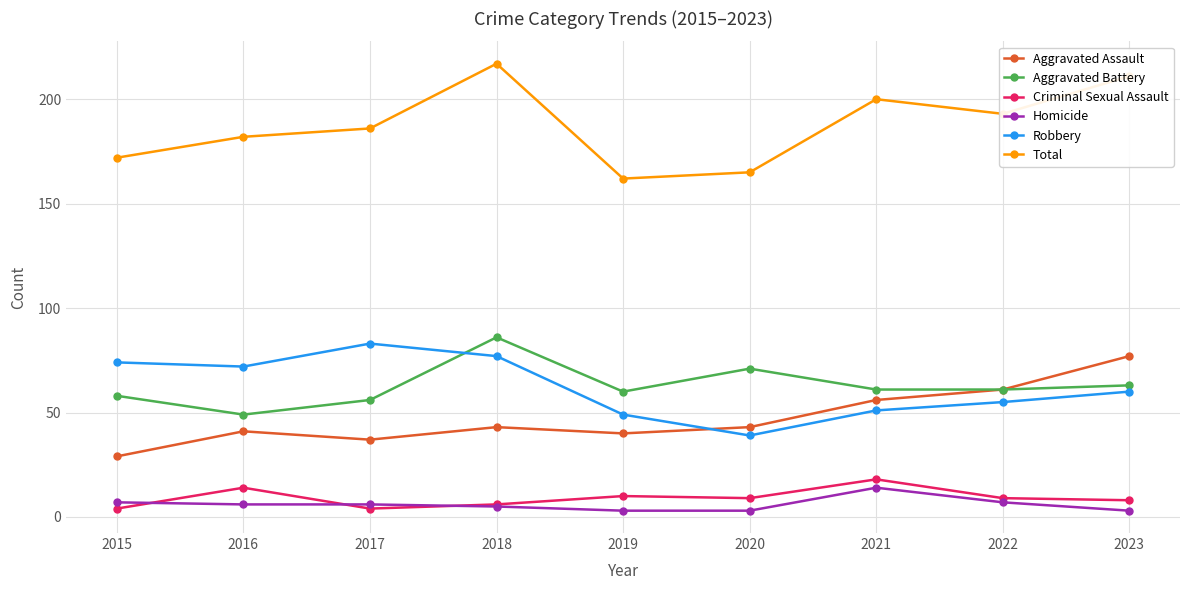

What is the maximum value for Aggravated Assault?

77